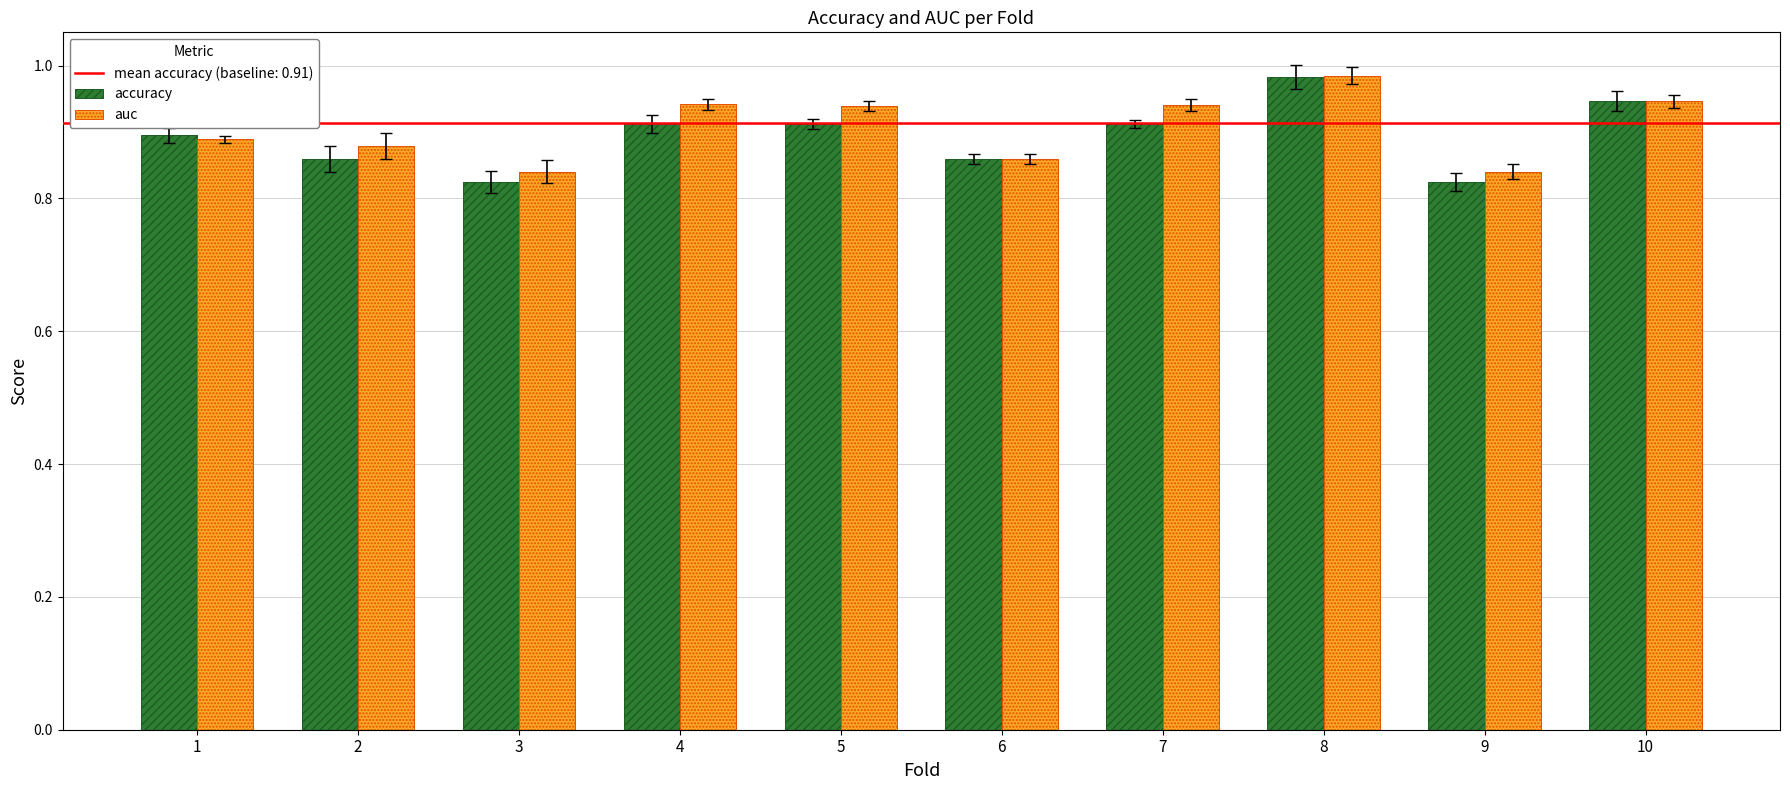

At which category is the sum across all series the highest?

8